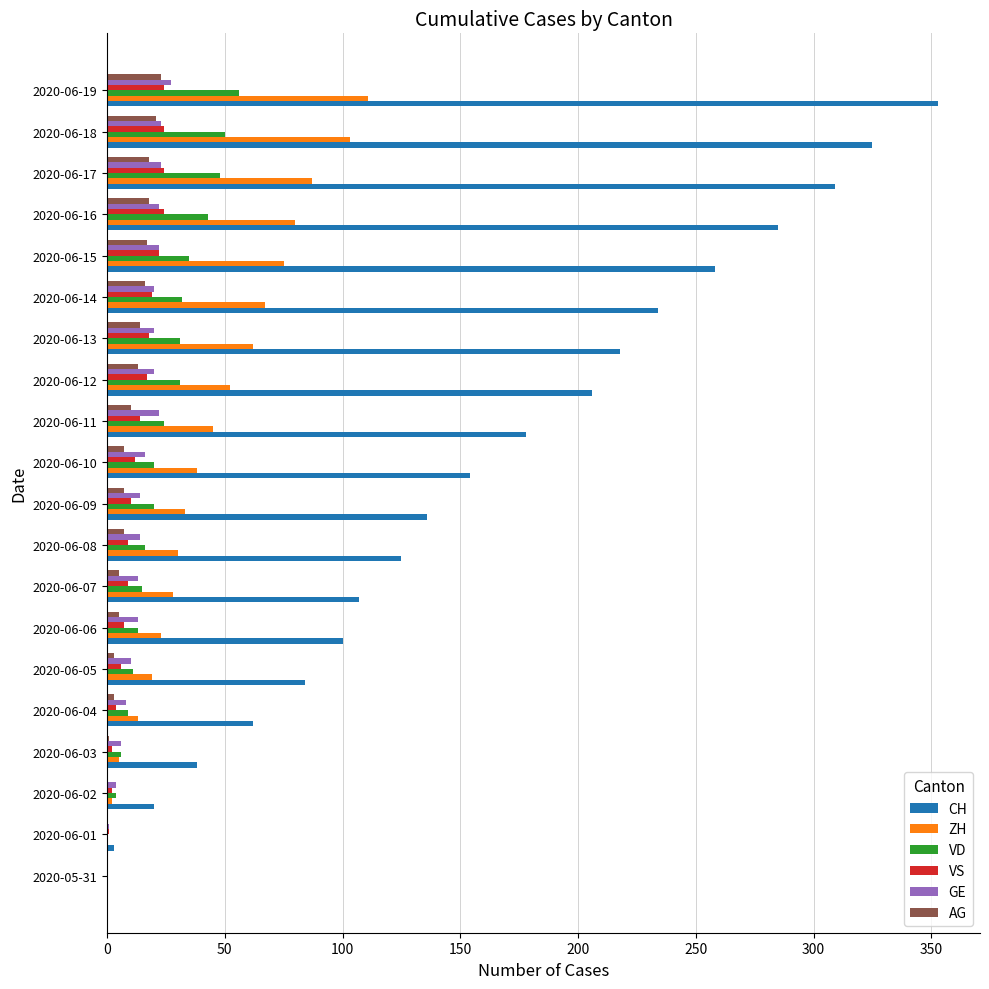

What is the sum of all VD values?

464